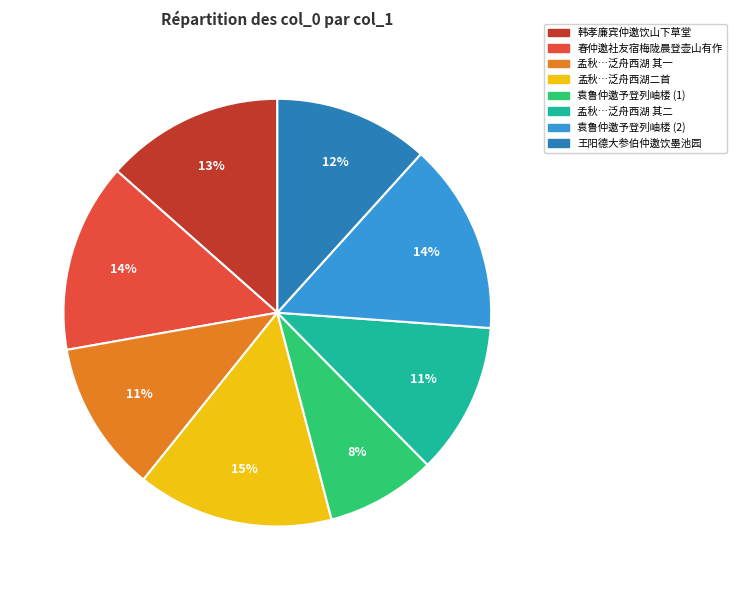

Approximately how many times larger is the value at 孟秋…泛舟西湖 其一 compared to 孟秋…泛舟西湖 其二?

1.0